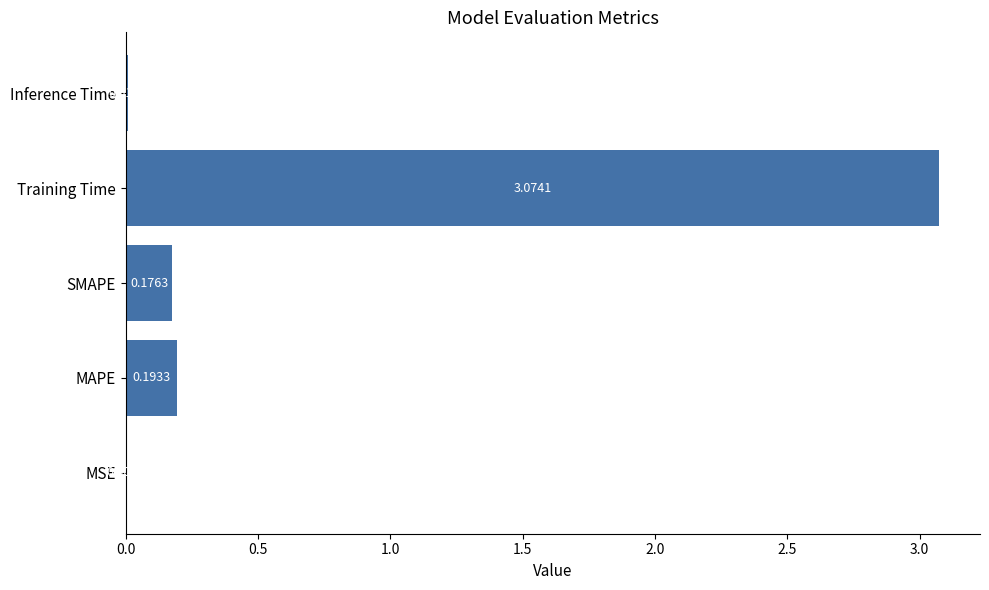

What is the change in value from MSE to Training Time?

+3.1